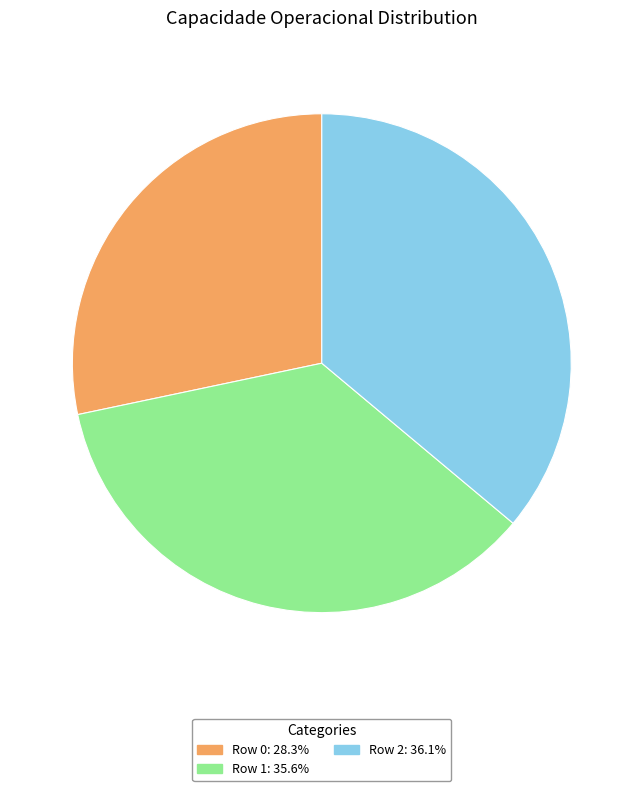

Does Row 2: 36.1% account for over 50% of the chart?

No